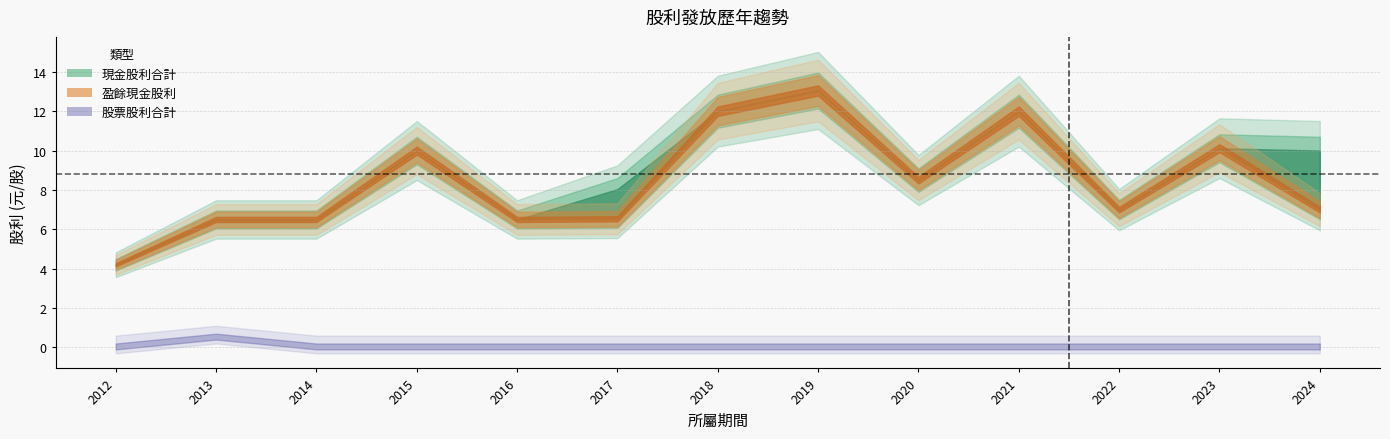

At how many categories does at least one series exceed 1?

13